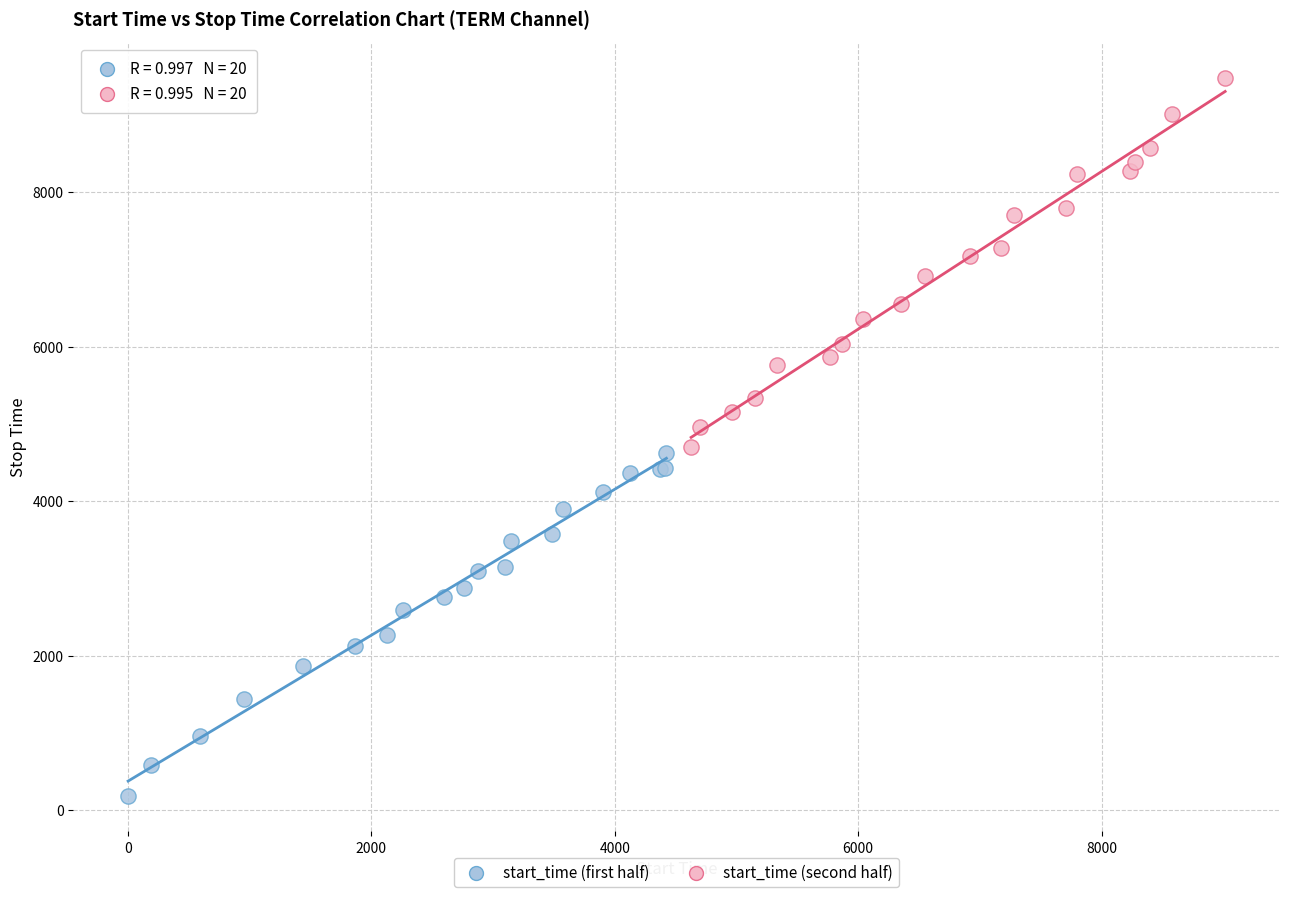

Which series has the widest spread of Y values?

start_time (second half)